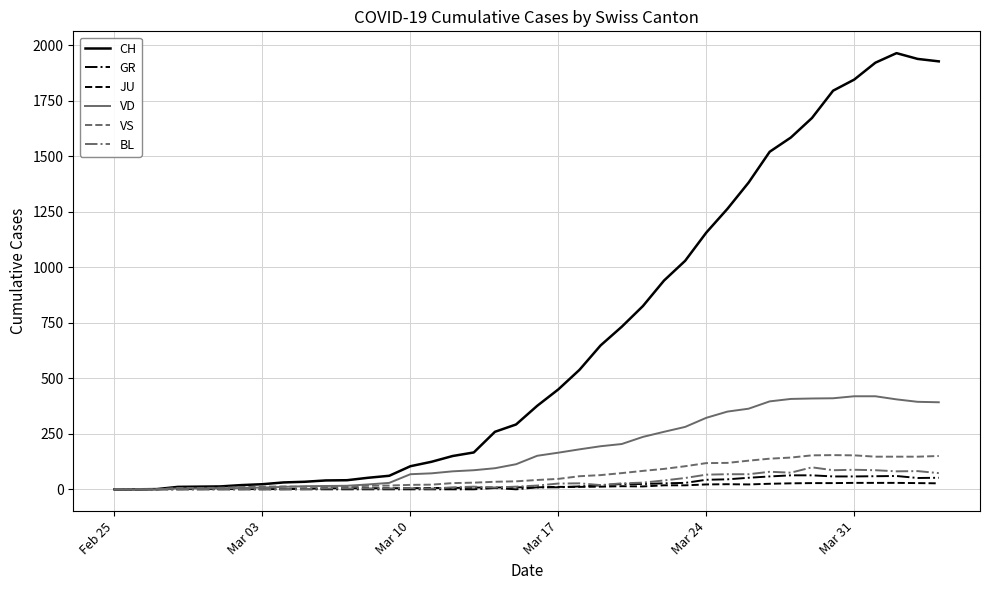

What are all the series names shown in the legend?

CH, GR, JU, VD, VS, BL